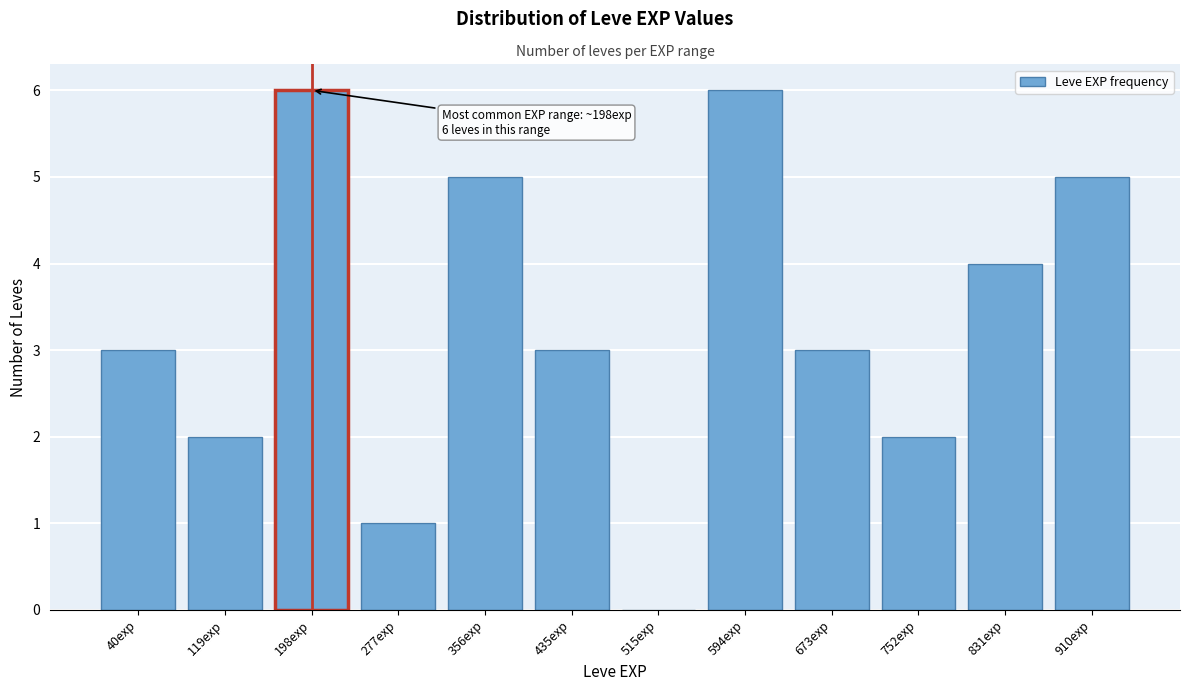

Reading left to right, list all the values displayed in this chart.

40exp=3	119exp=2	198exp=6	277exp=1	356exp=5	435exp=3	515exp=0	594exp=6	673exp=3	752exp=2	831exp=4	910exp=5